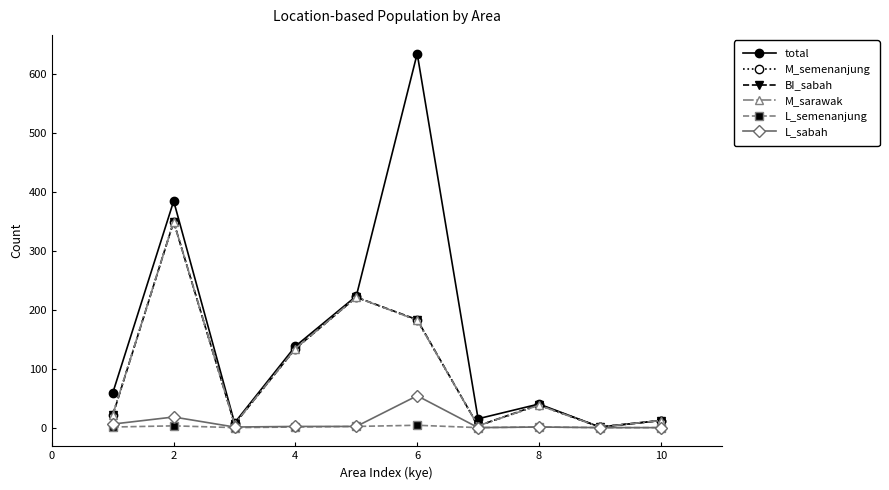

What is the value of the BI_sabah point at the 7th from the left?

3